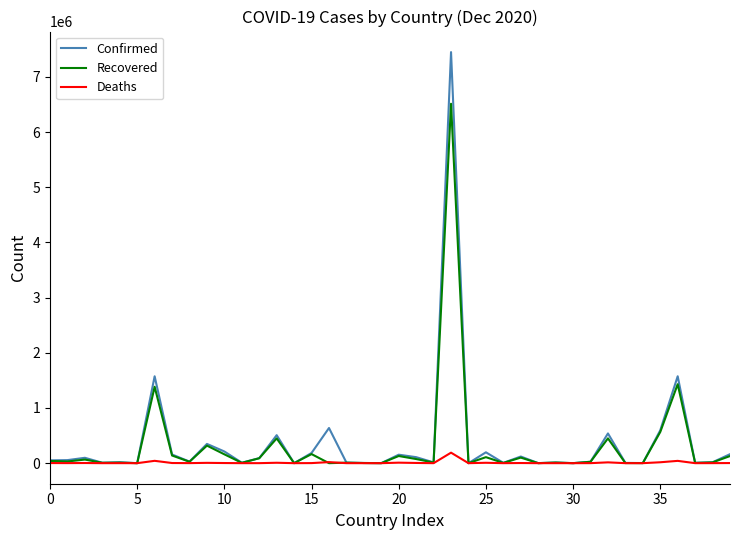

List the series in order of their peak value, highest first.

Confirmed, Recovered, Deaths